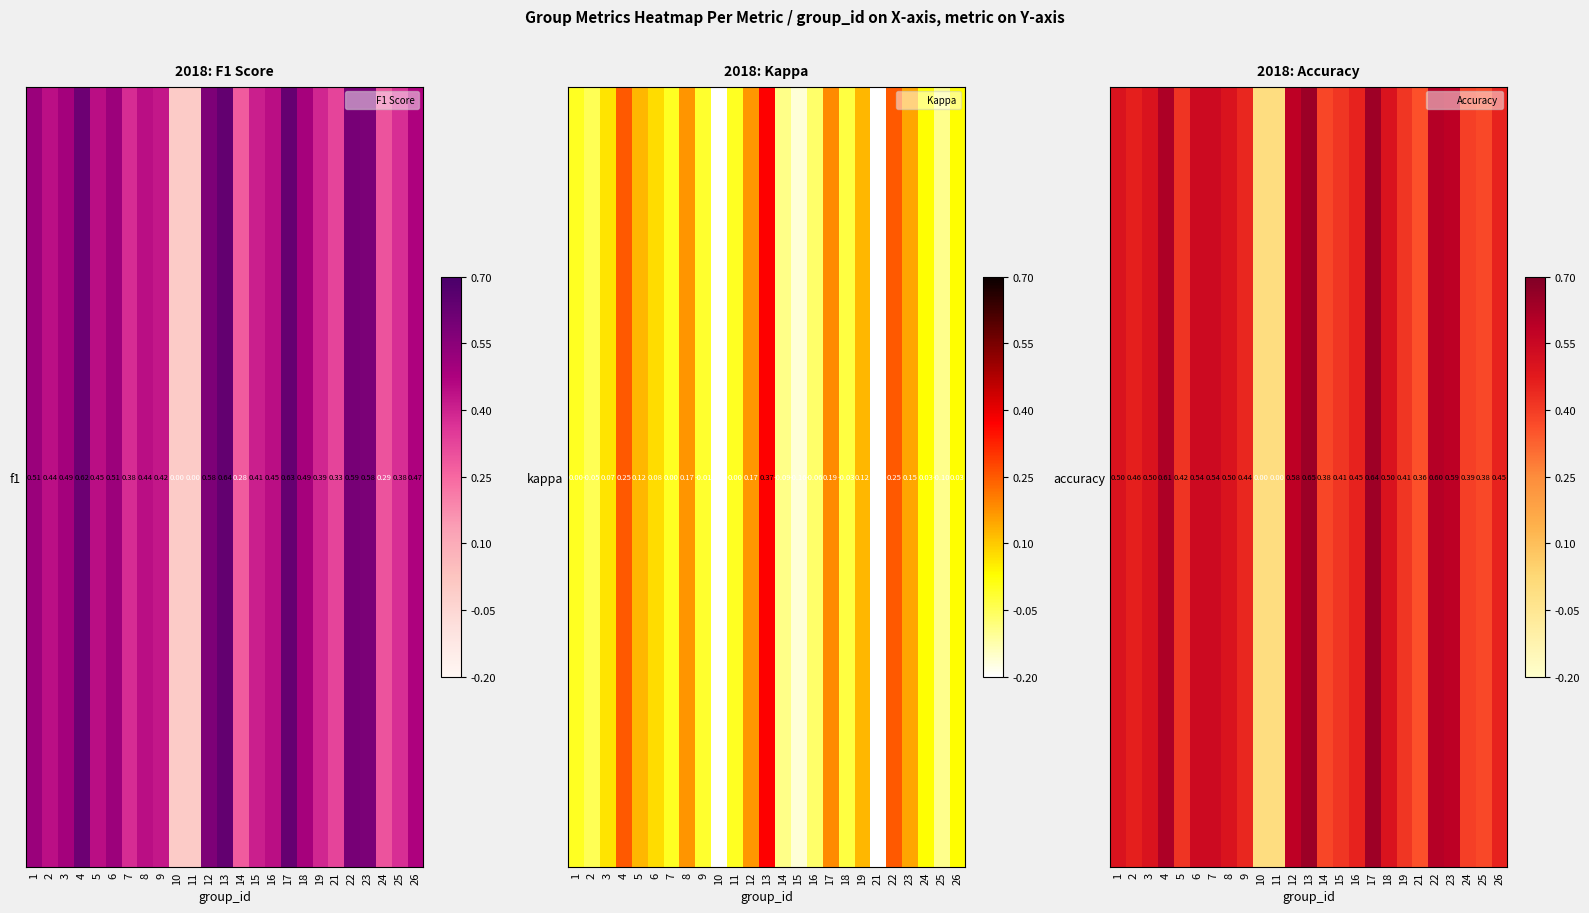

What is the sum of the values at 2 and 7?

1.0